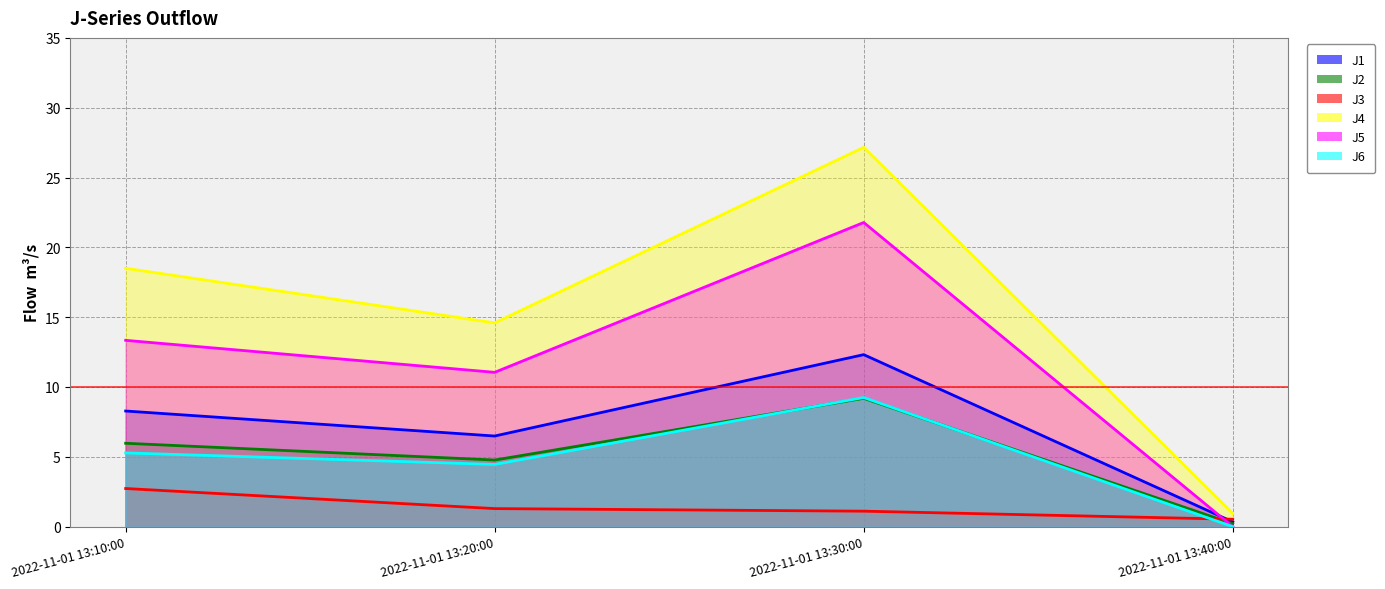

True or false: J4 and J5 cross at least once.

False